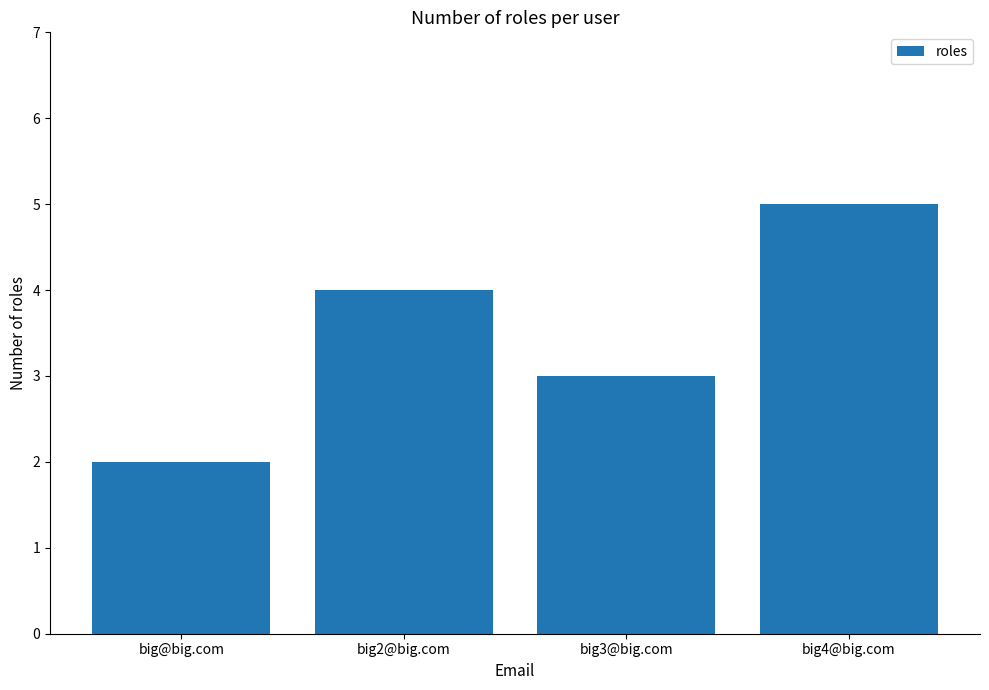

List the labels in order of value, largest first.

big4@big.com, big2@big.com, big3@big.com, big@big.com